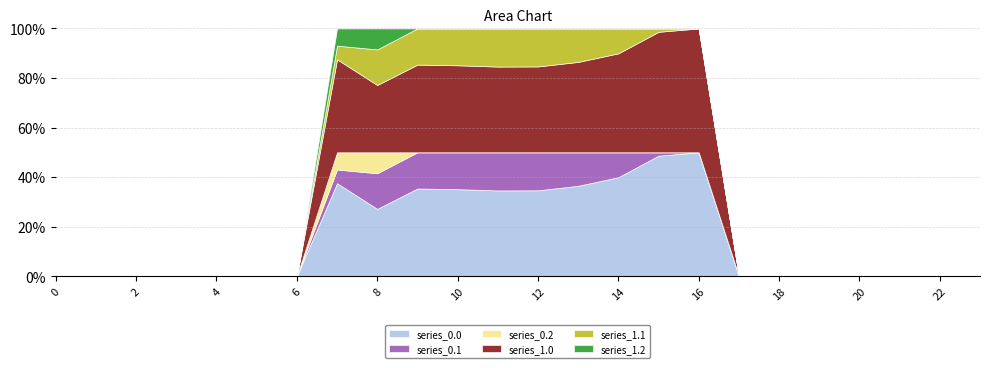

What is the difference between the highest and lowest values at 8?

296.1